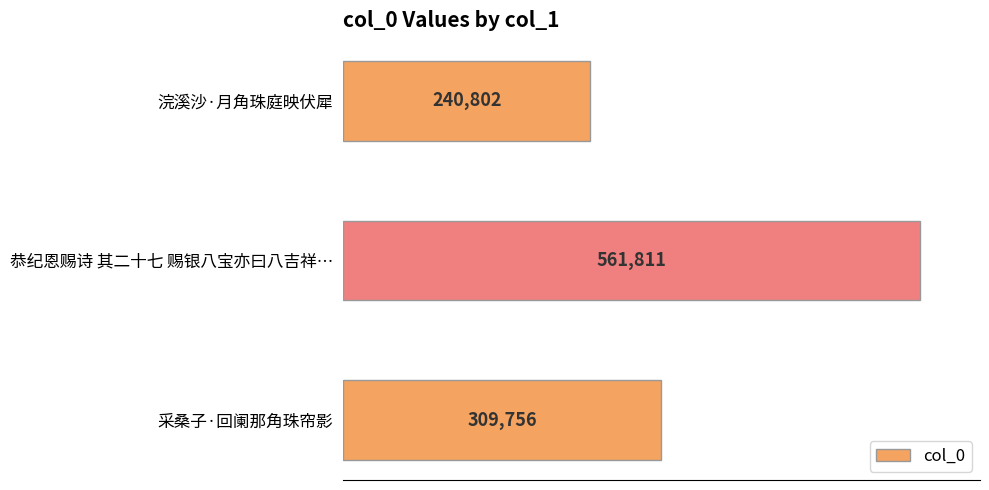

List the labels in order of value, smallest first.

浣溪沙·月角珠庭映伏犀, 采桑子·回阑那角珠帘影, 恭纪恩赐诗 其二十七 赐银八宝亦曰八吉祥…